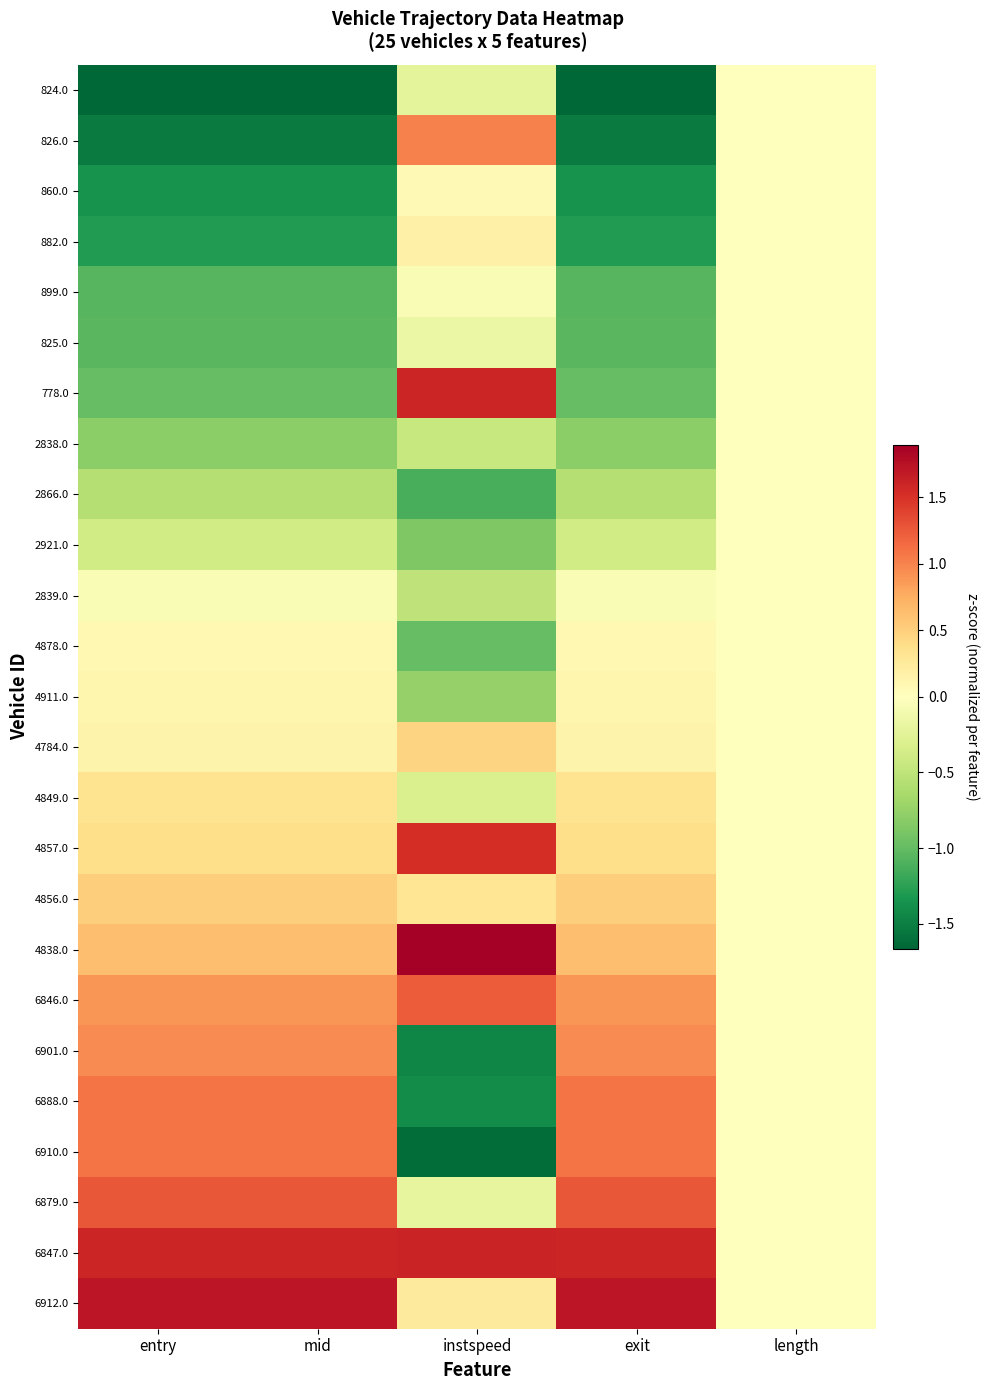

Rank the series by their maximum value, from highest to lowest.

4838.0, 6912.0, 6847.0, 778.0, 4857.0, 6879.0, 6846.0, 6910.0, 6888.0, 826.0, 6901.0, 4856.0, 4784.0, 4849.0, 882.0, 4911.0, 4878.0, 860.0, 824.0, 899.0, 825.0, 2838.0, 2866.0, 2921.0, 2839.0